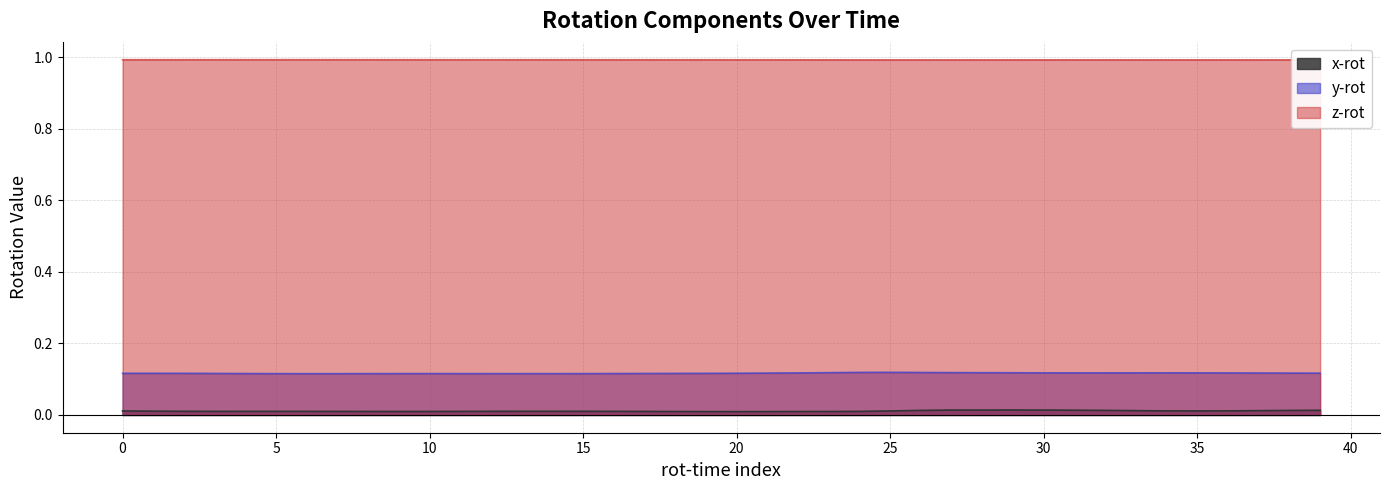

Is the value of y-rot at 27 greater than the value of x-rot at 30?

Yes